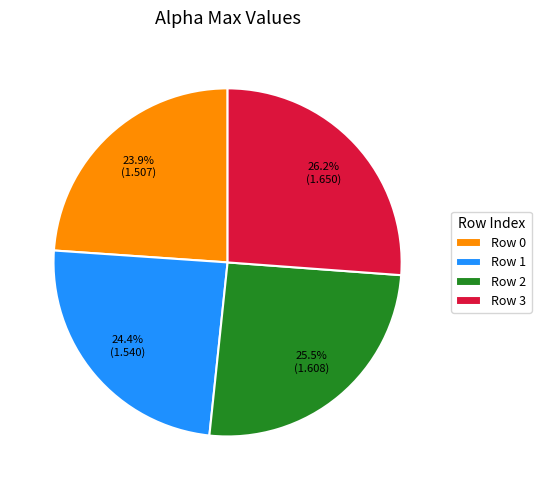

Combined, what portion of the pie is Row 1 and Row 2?

49.9%